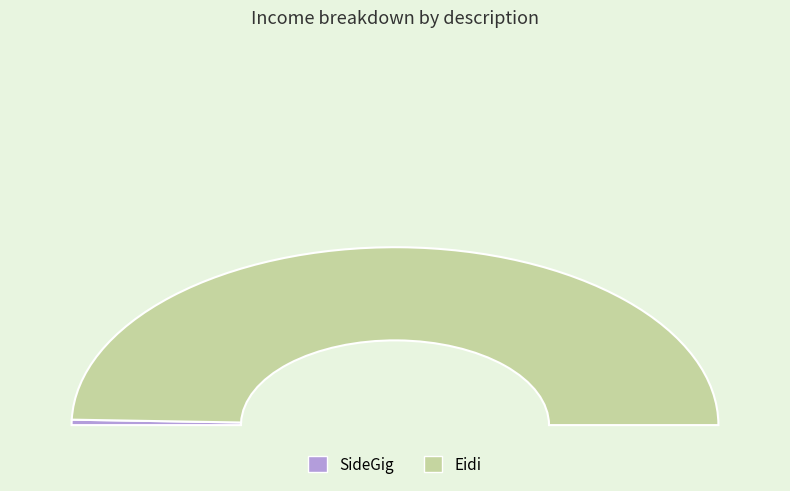

Which slice is the smallest?

SideGig